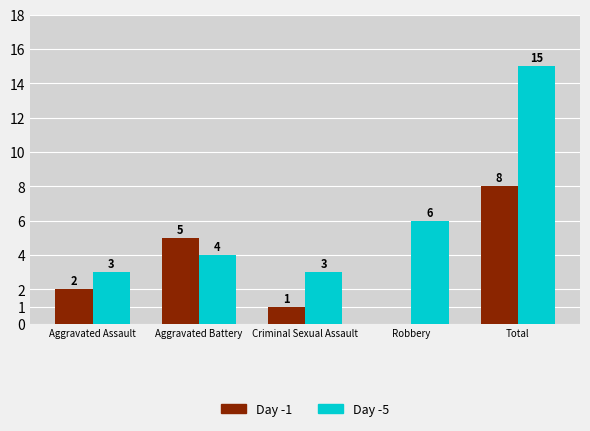

Which series changed the most between Criminal Sexual Assault and Total?

Day -5